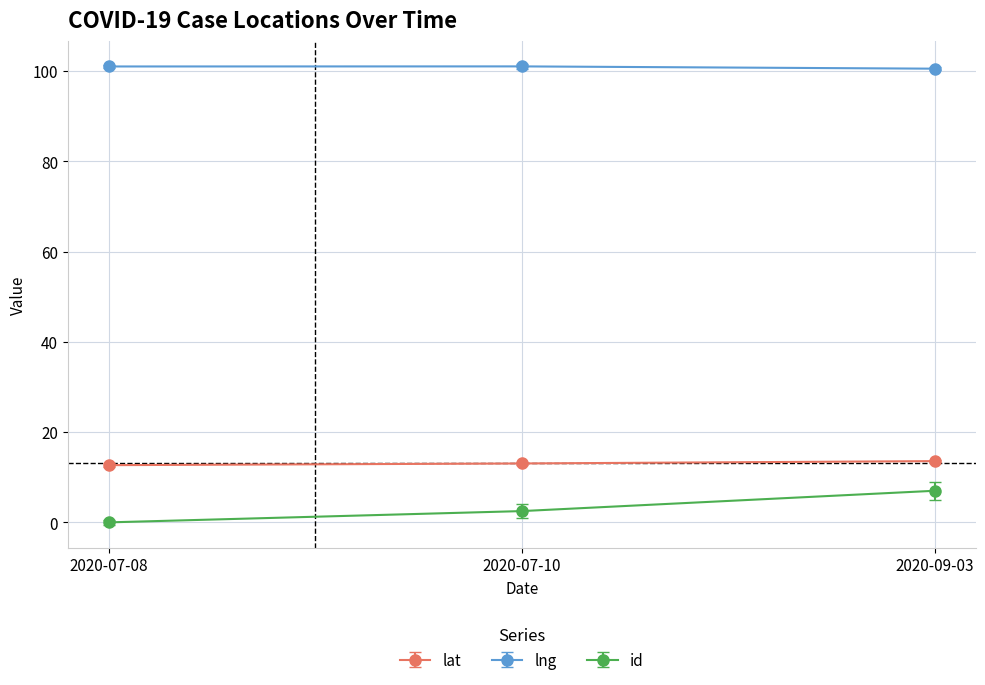

What is the label of the 2nd point from the left?

2020-07-10